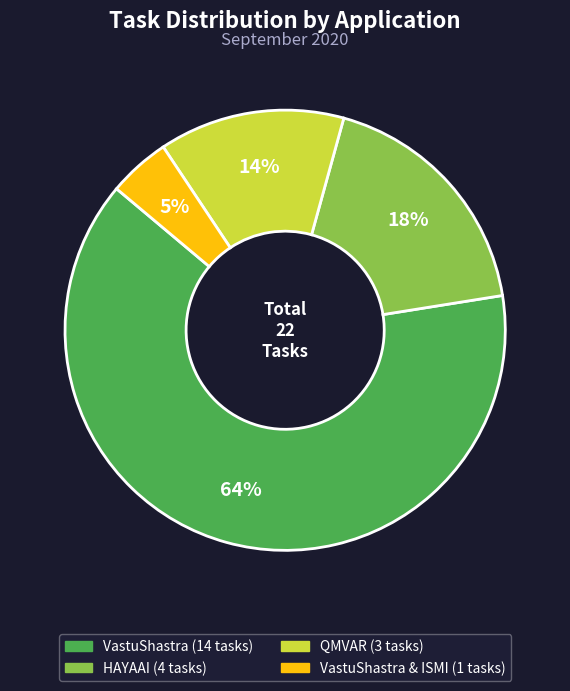

Is there any slice that represents more than half of the pie?

Yes